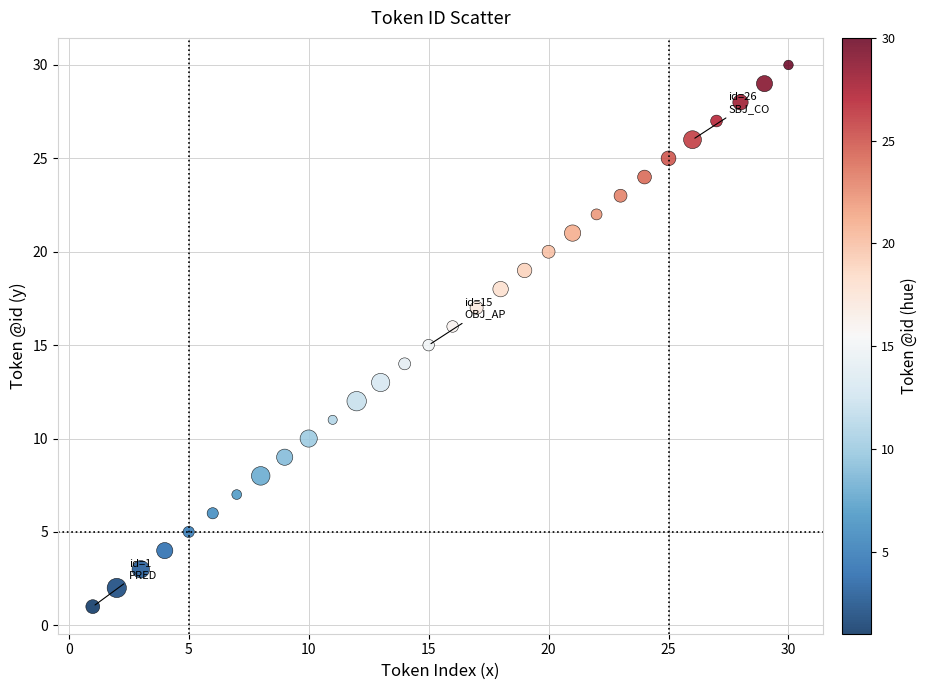

What is the range of X values (max minus min)?

29